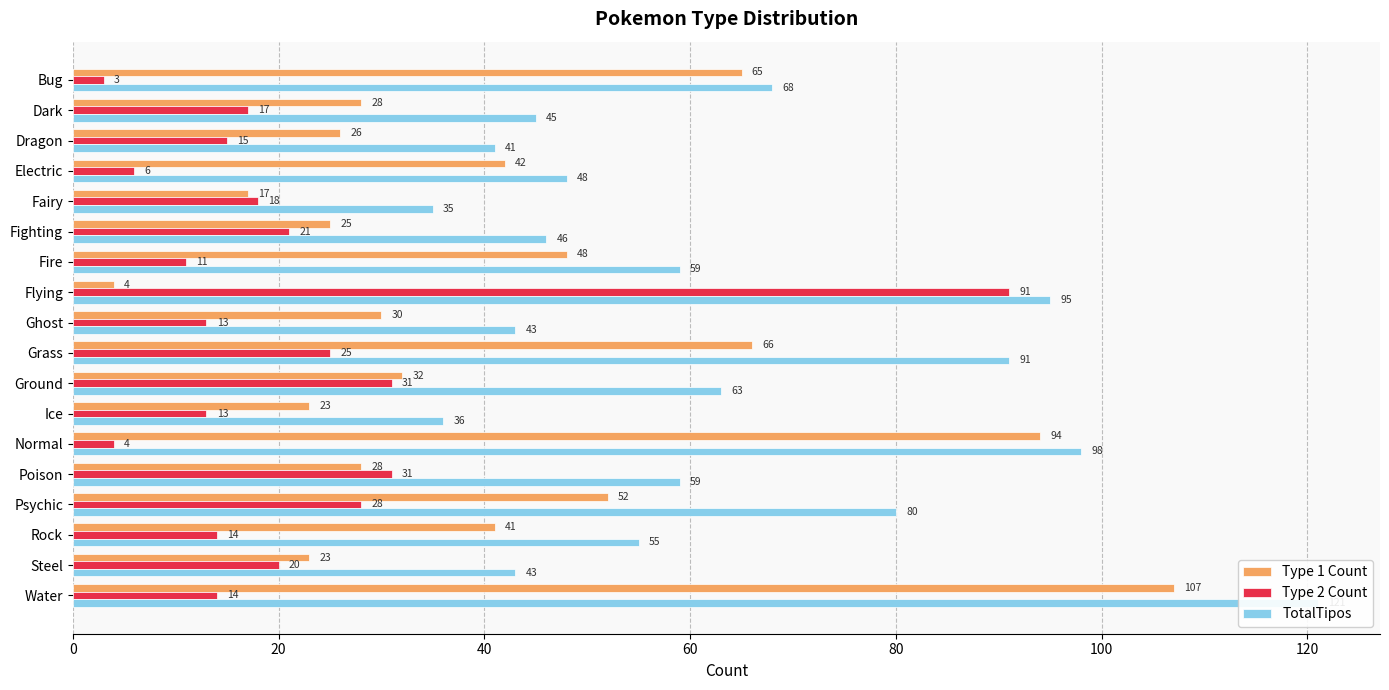

What is the maximum value shown in the chart?

121